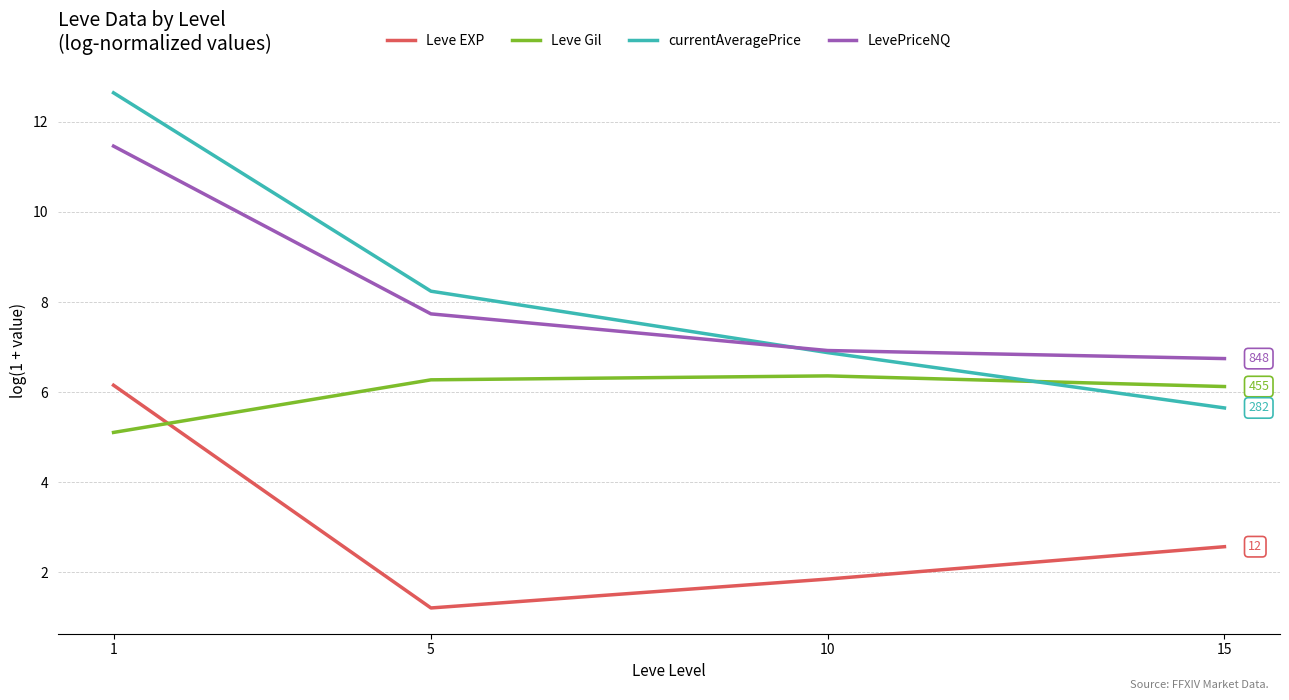

The Leve Gil series shows 3.5 at 1. True or false?

False